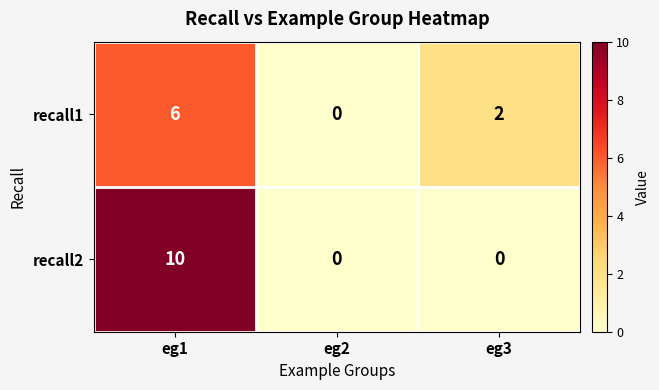

Between eg1 and eg2, which series saw the biggest shift?

recall2